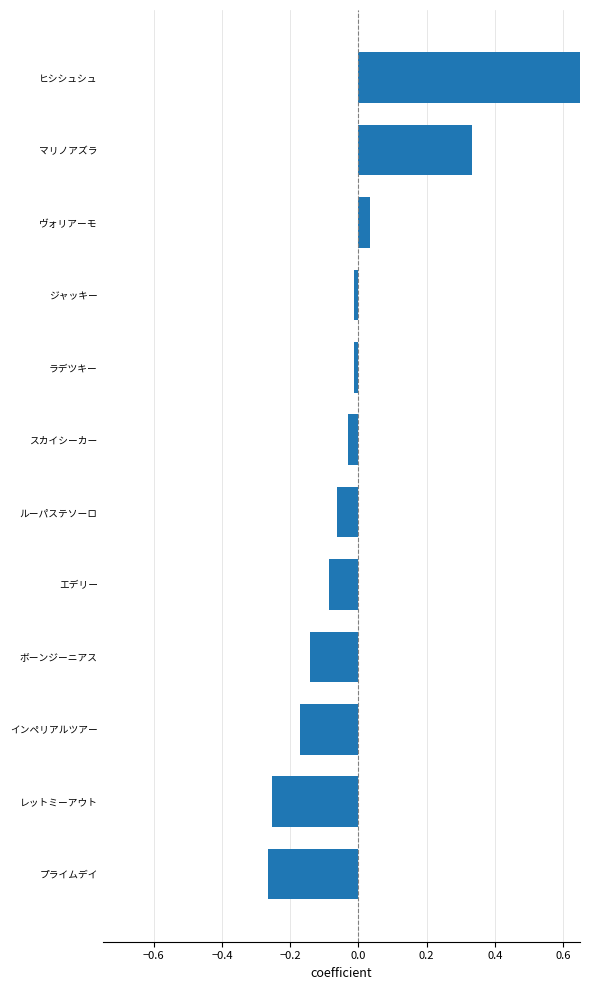

The value at スカイシーカー is -0.1. True or false?

False